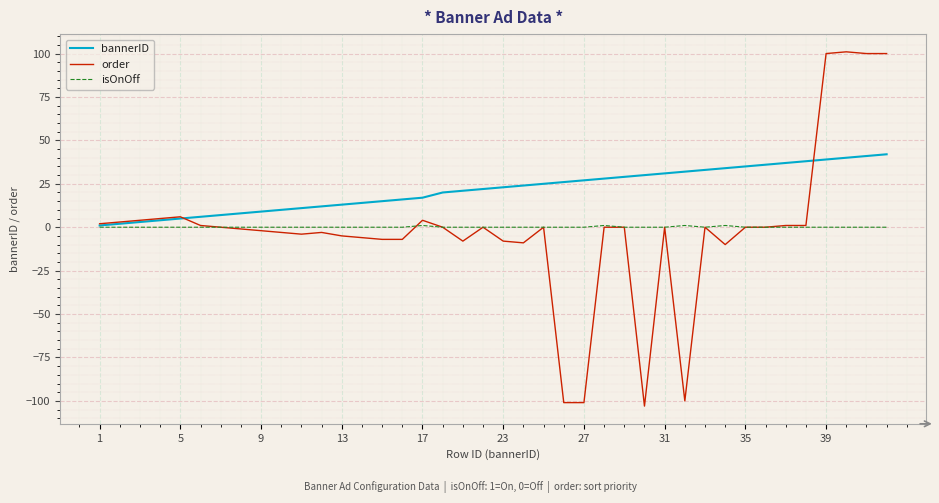

What is the maximum value shown in the chart?

101